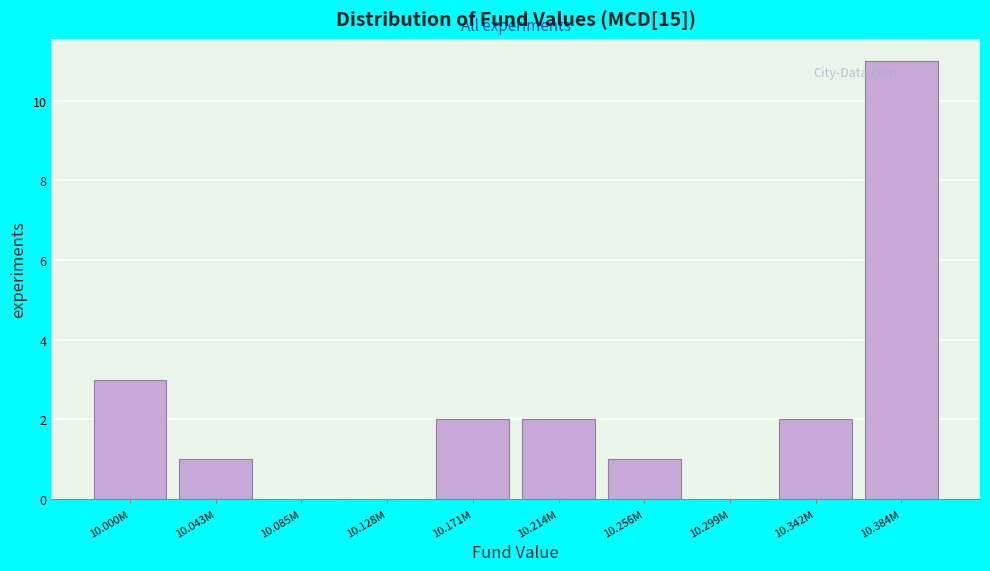

Reading left to right, transcribe all the data shown in this chart.

10.000M=3	10.043M=1	10.085M=0	10.128M=0	10.171M=2	10.214M=2	10.256M=1	10.299M=0	10.342M=2	10.384M=11